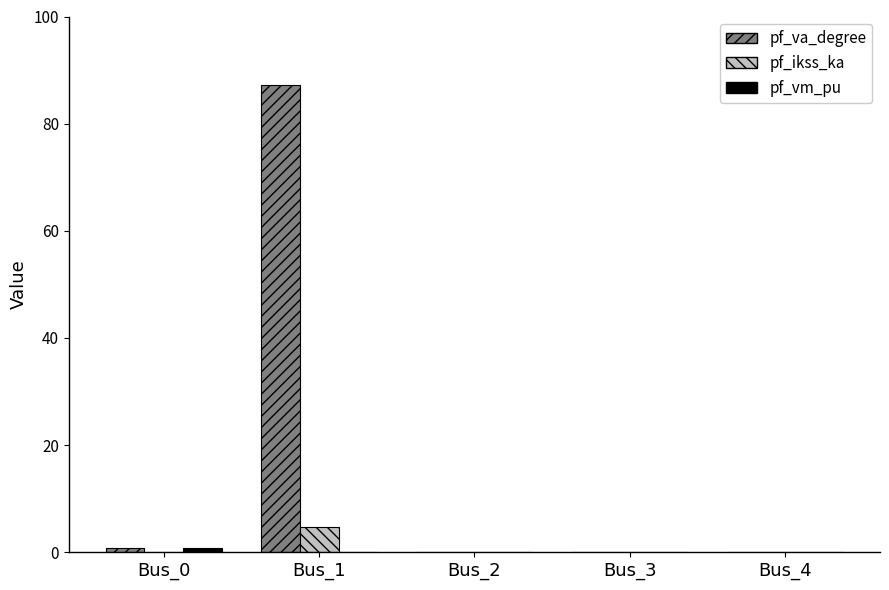

What is the sum of all pf_ikss_ka values?

4.8